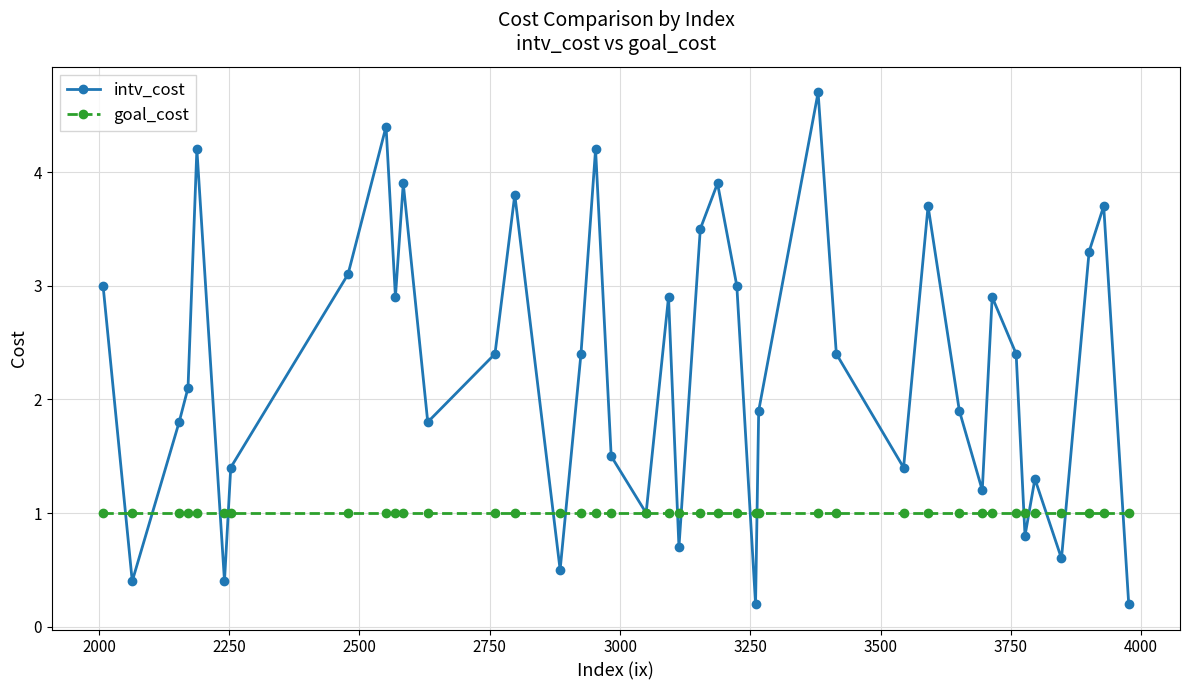

Which series has the largest range (max minus min)?

intv_cost